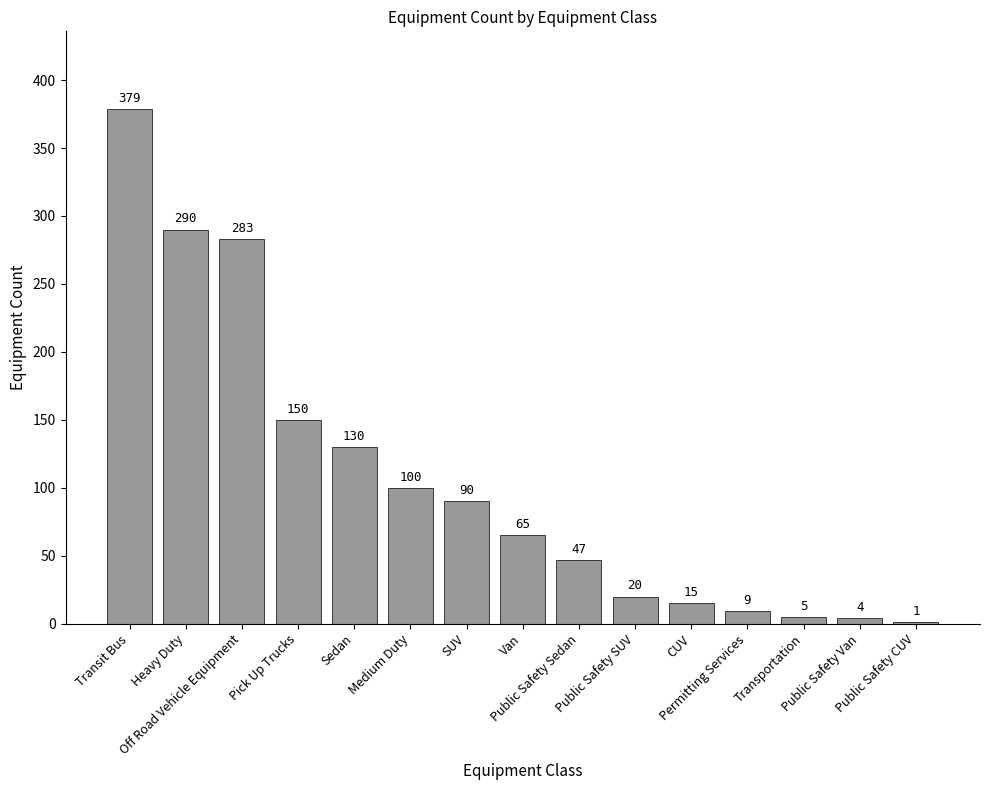

What is the sum of the values at Pick Up Trucks and Public Safety Van?

154